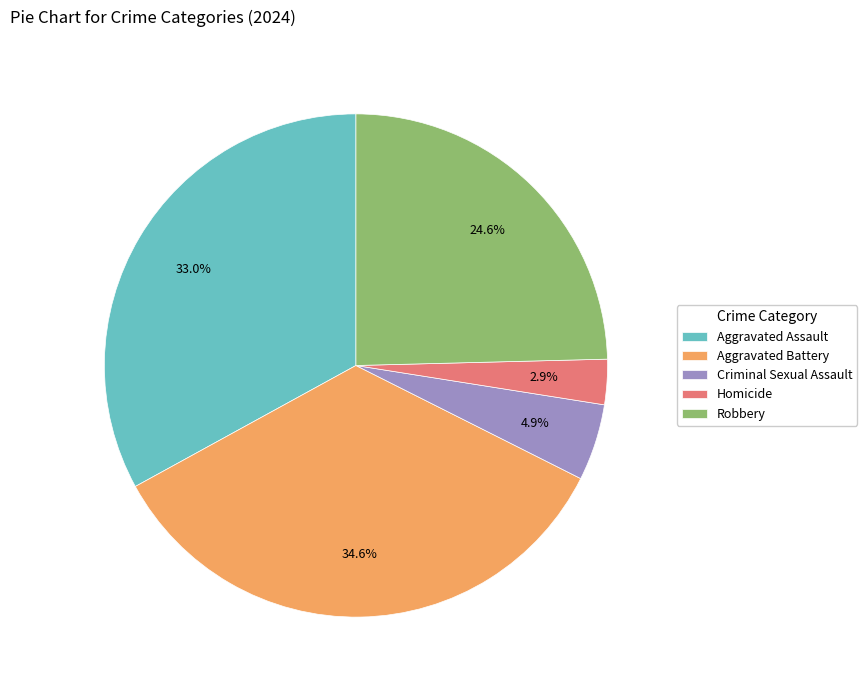

What is the largest slice in the pie chart?

Aggravated Battery